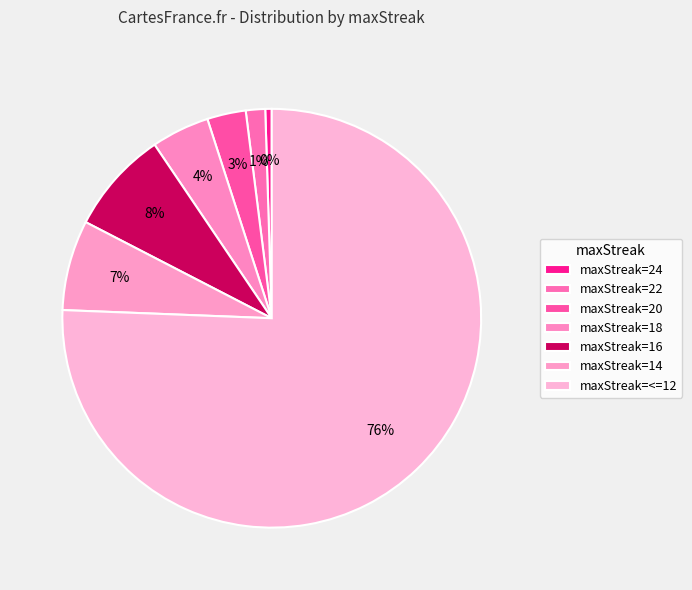

Does maxStreak=18 represent more than half of the total?

No